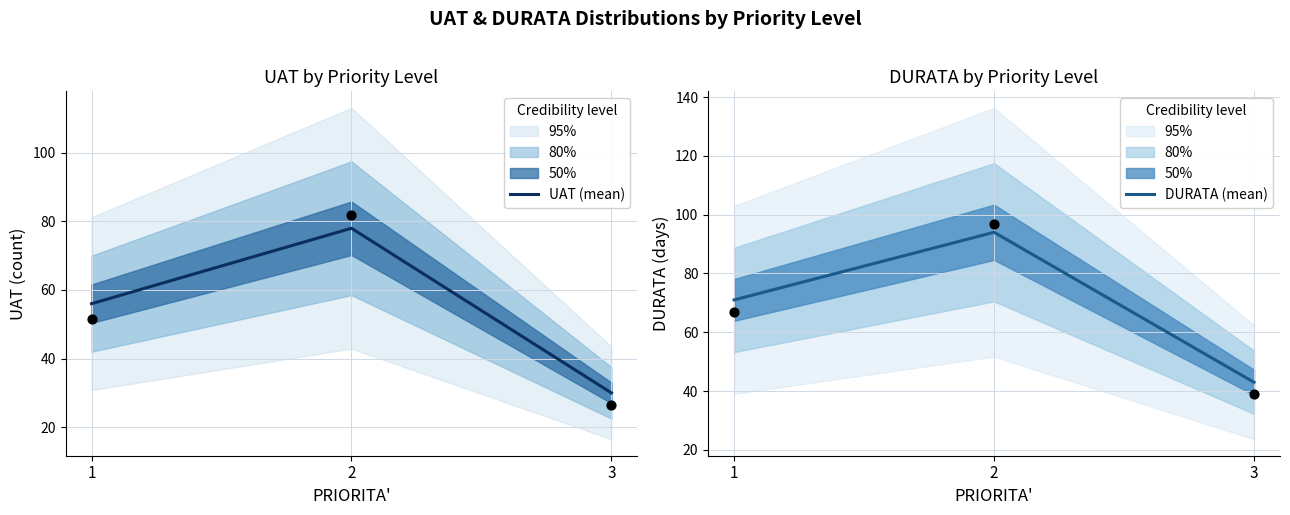

At how many categories does at least one series exceed 72?

1